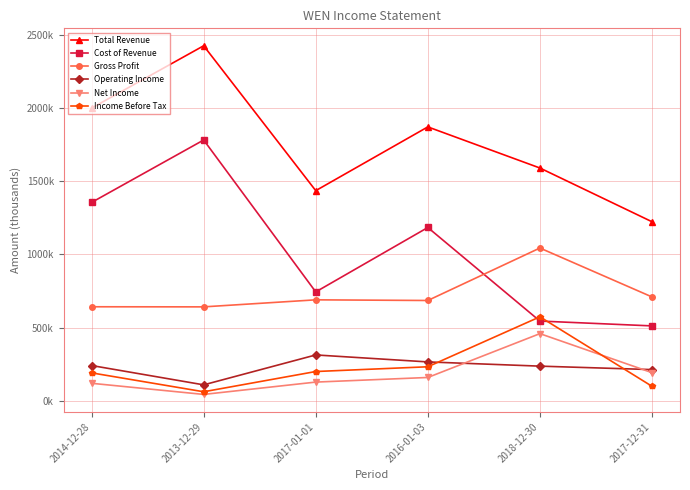

What position from the right is 2016-01-03?

3